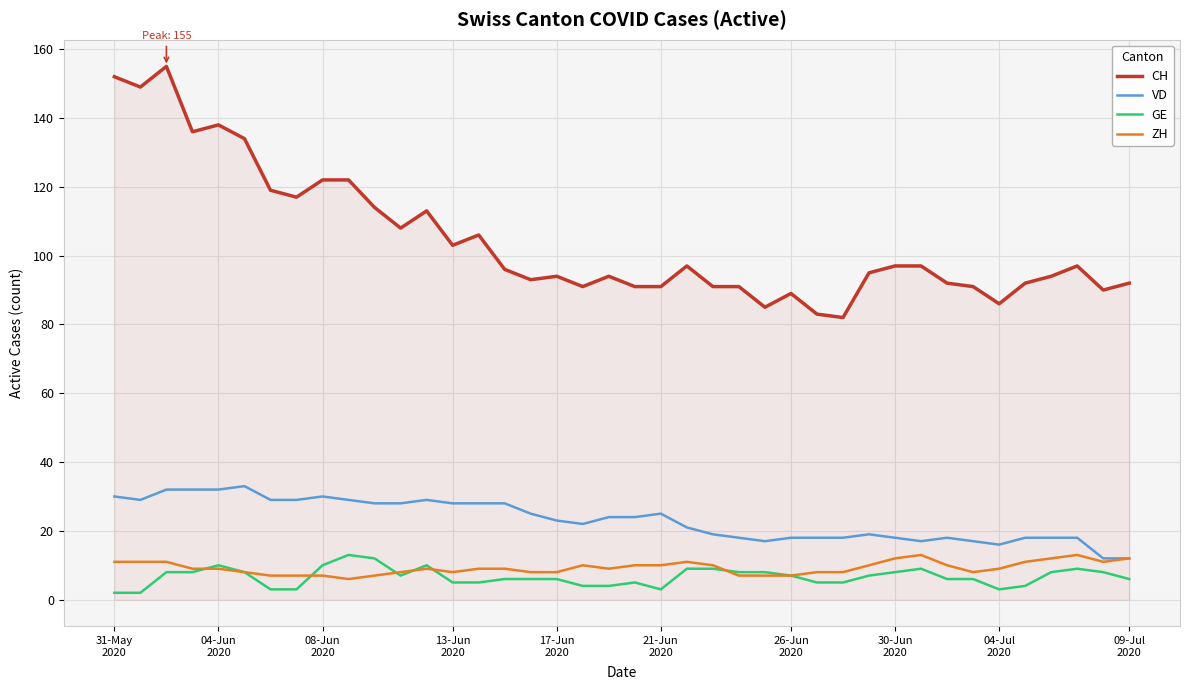

True or false: VD and CH intersect in this chart.

False